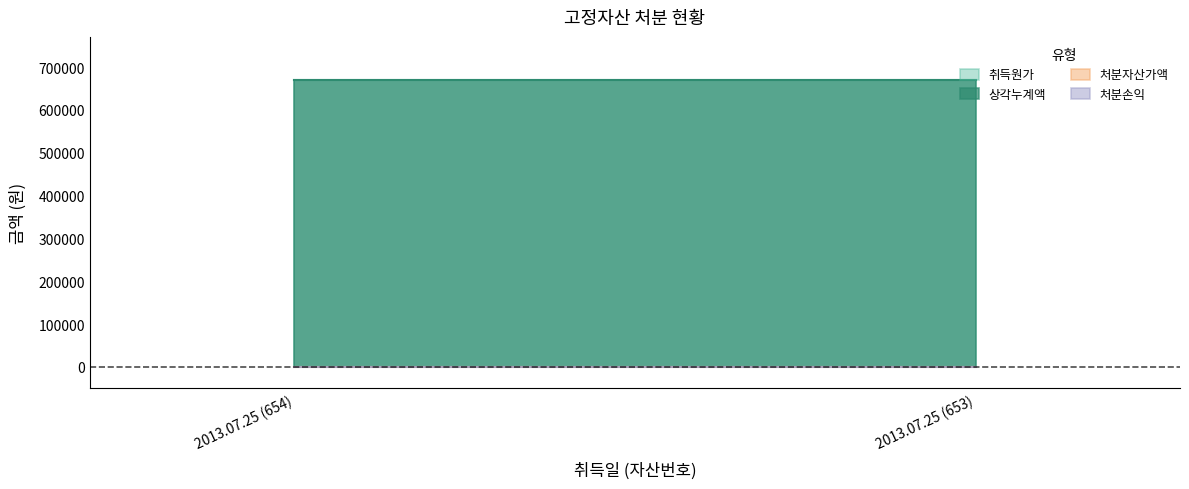

How many lines are shown in the chart?

4